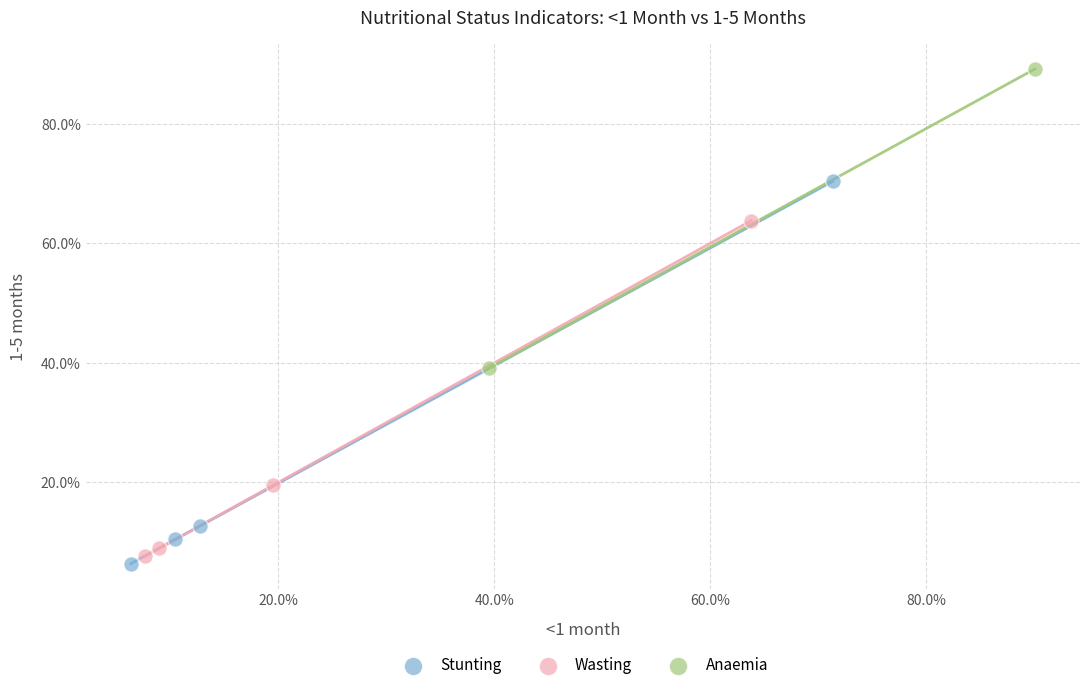

Which series reaches the maximum Y coordinate?

Anaemia